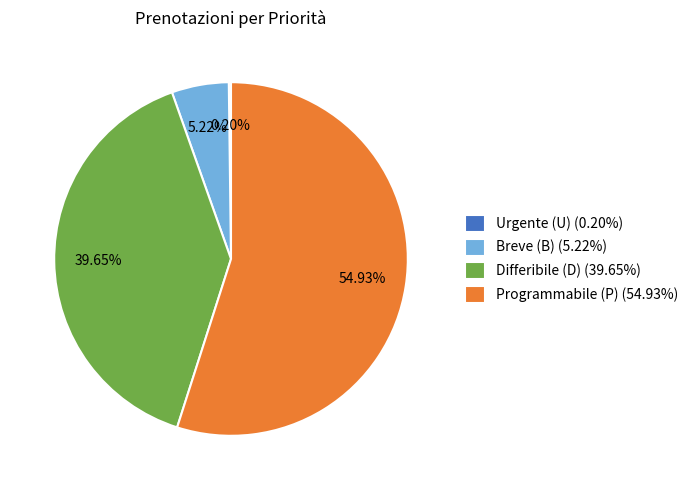

What portion of the pie excludes Differibile (D)?

60.4%